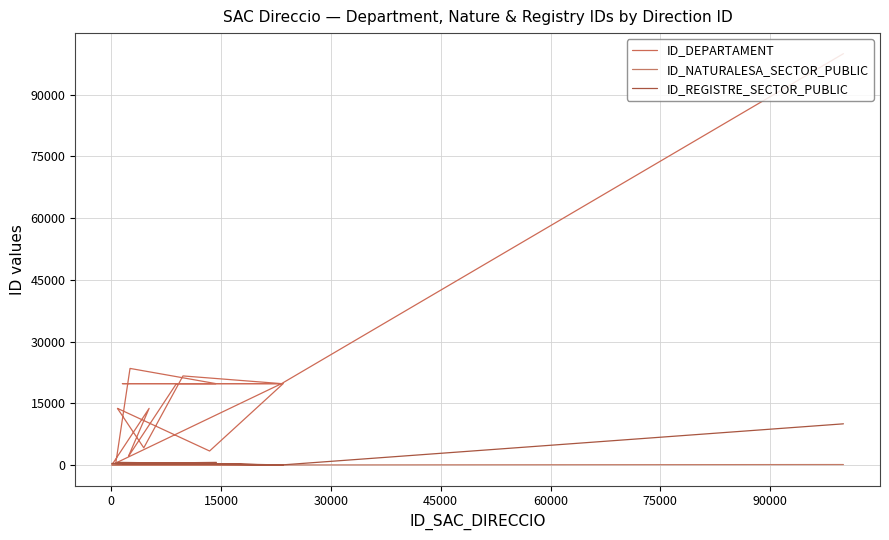

The value of ID_REGISTRE_SECTOR_PUBLIC at 60000 is 352. True or false?

True